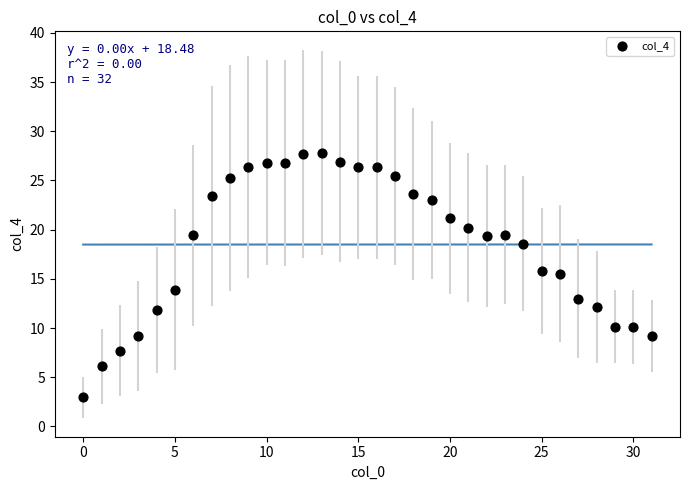

What is the range of Y values (max minus min)?

24.9